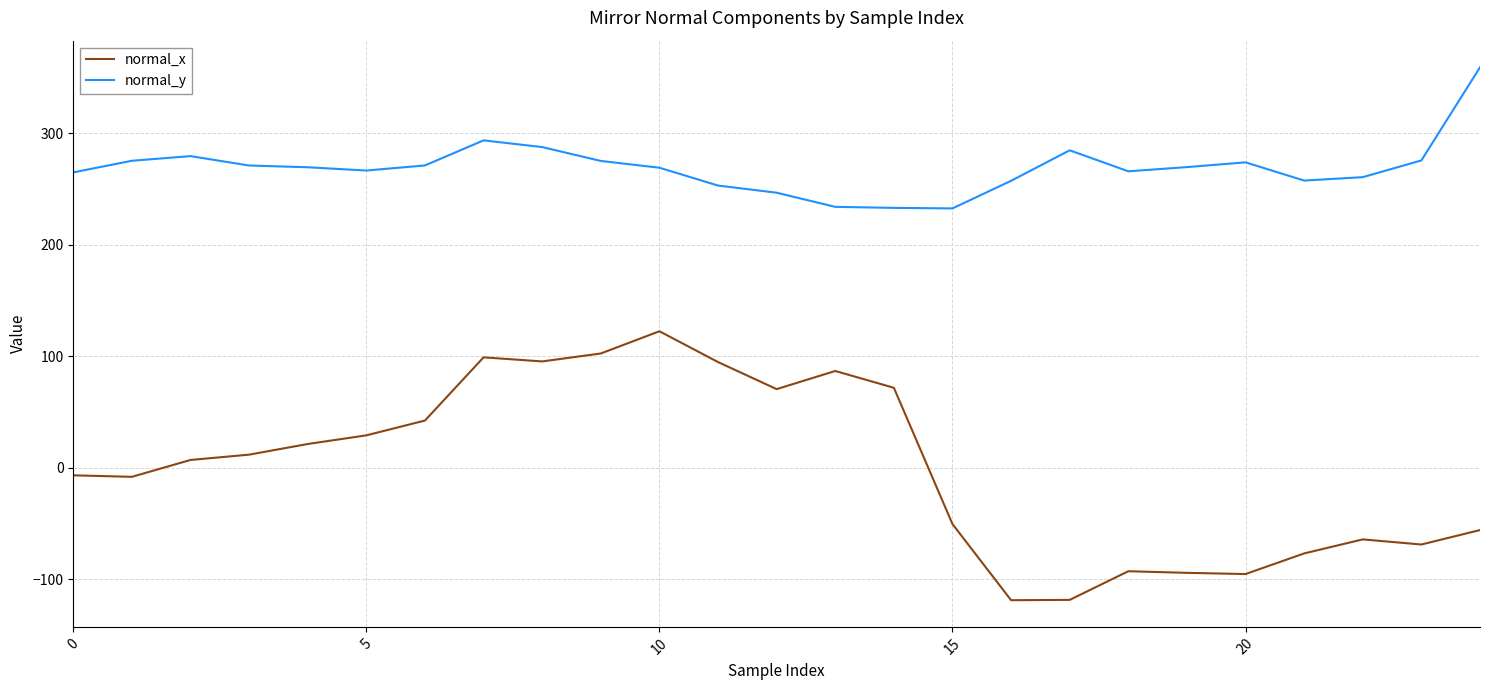

What is the maximum value for normal_x?

122.5